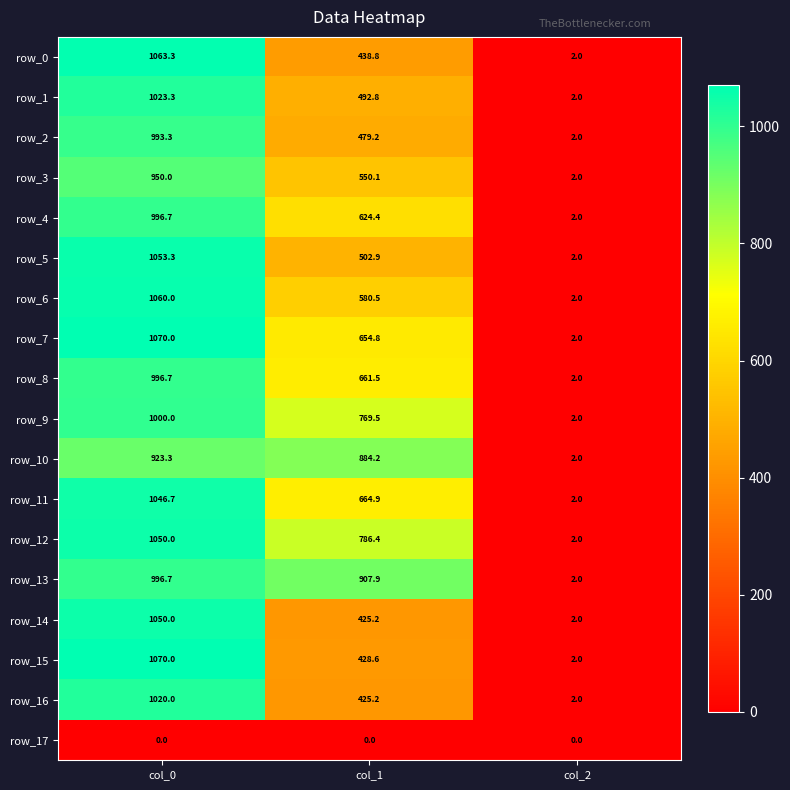

The value of row_0 at col_0 is 631.9. True or false?

False